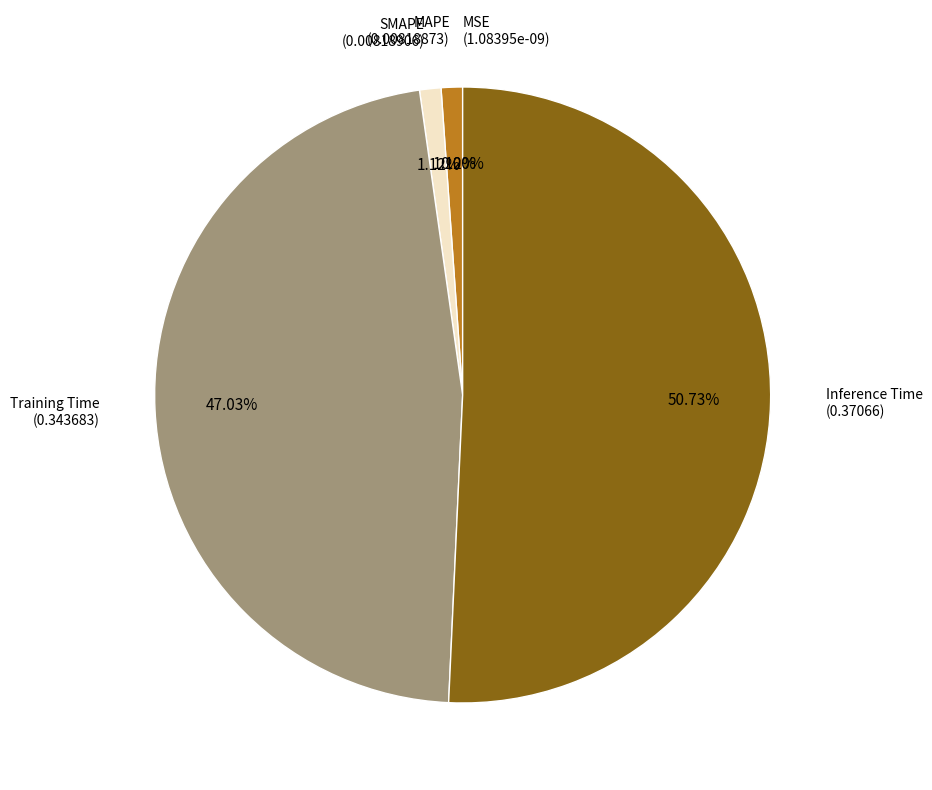

To the nearest percent, what portion does Training Time represent?

47%